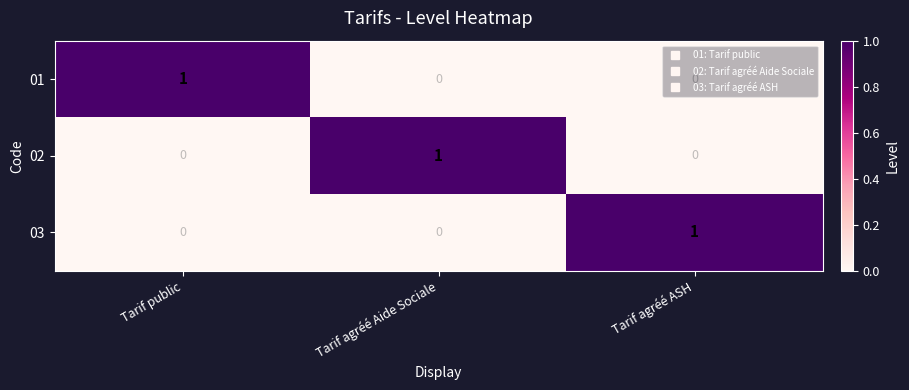

Is the value of 02 at Tarif agréé Aide Sociale greater than the value of 01 at Tarif agréé ASH?

Yes